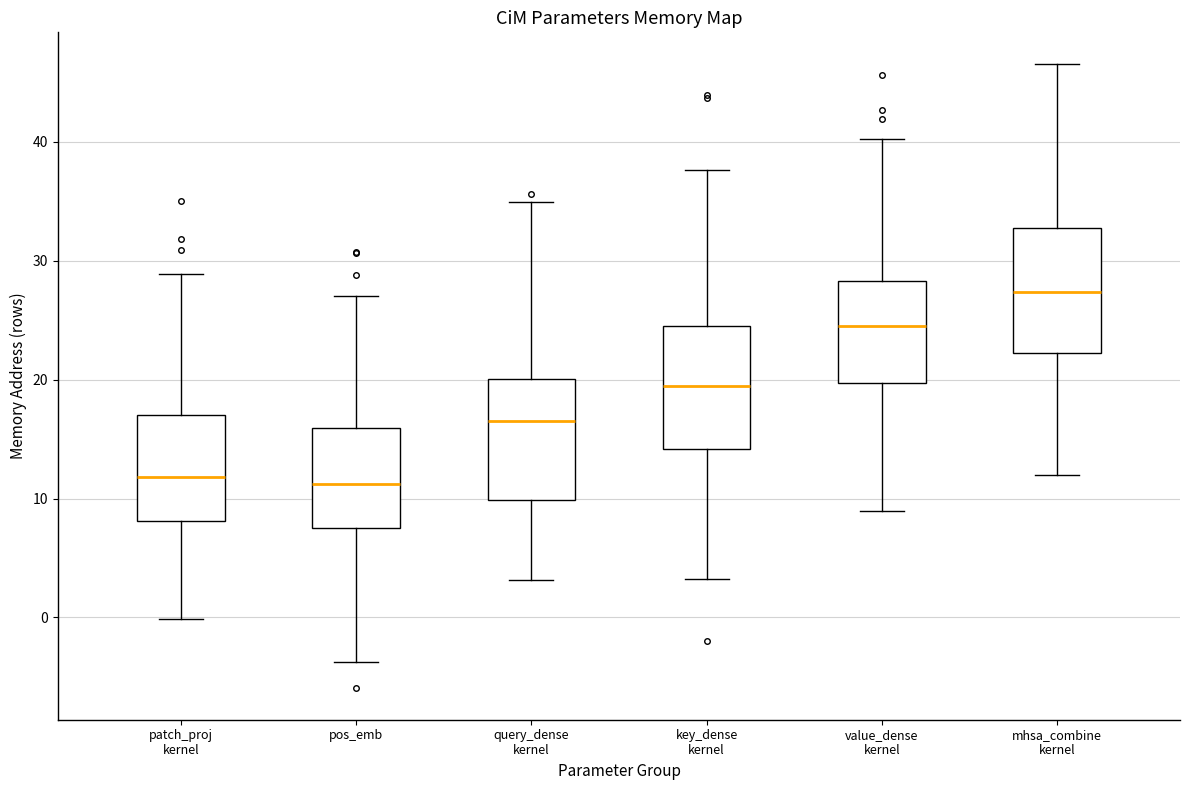

Reading left to right, read every box against the y-axis: the position of its median line, the range the box covers, and the ends of its whiskers. The values are not printed on the chart, so give them approximately, as read against the axis.

patch_proj kernel: median 12, box 8 to 17, whiskers 0 to 29
pos_emb: median 11, box 8 to 16, whiskers -4 to 27
query_dense kernel: median 17, box 10 to 20, whiskers 3 to 35
key_dense kernel: median 19, box 14 to 25, whiskers 3 to 38
value_dense kernel: median 25, box 20 to 28, whiskers 9 to 40
mhsa_combine kernel: median 27, box 22 to 33, whiskers 12 to 47